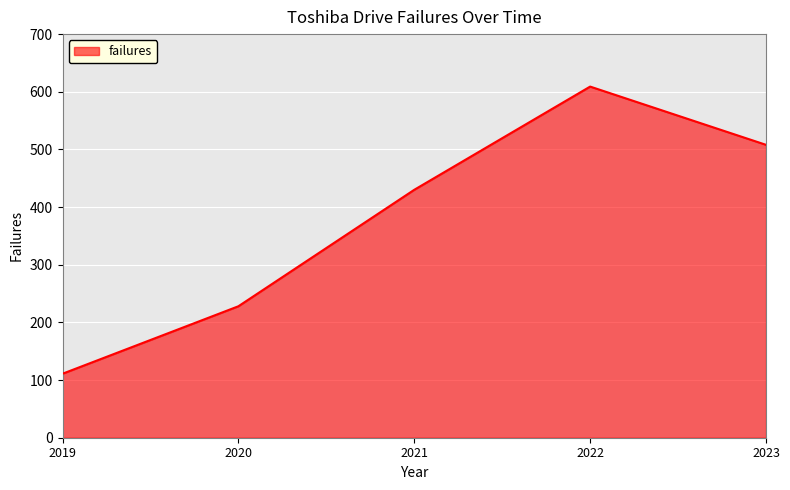

The value at 2020 is 228. True or false?

True